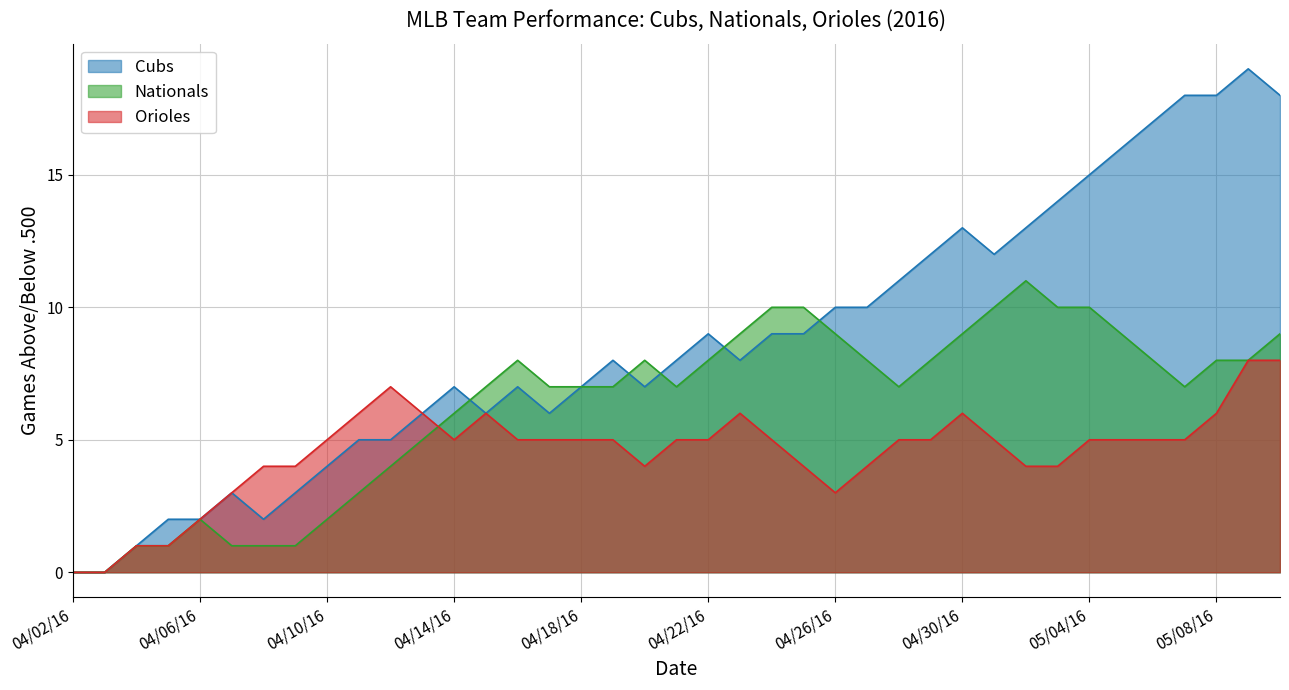

Rank the categories by Cubs value from lowest to highest.

04/02/16, 04/03/16, 04/04/16, 04/05/16, 04/06/16, 04/08/16, 04/07/16, 04/09/16, 04/10/16, 04/11/16, 04/12/16, 04/13/16, 04/15/16, 04/17/16, 04/14/16, 04/16/16, 04/18/16, 04/20/16, 04/19/16, 04/21/16, 04/23/16, 04/22/16, 04/24/16, 04/25/16, 04/26/16, 04/27/16, 04/28/16, 04/29/16, 05/01/16, 04/30/16, 05/02/16, 05/03/16, 05/04/16, 05/05/16, 05/06/16, 05/07/16, 05/08/16, 05/10/16, 05/09/16